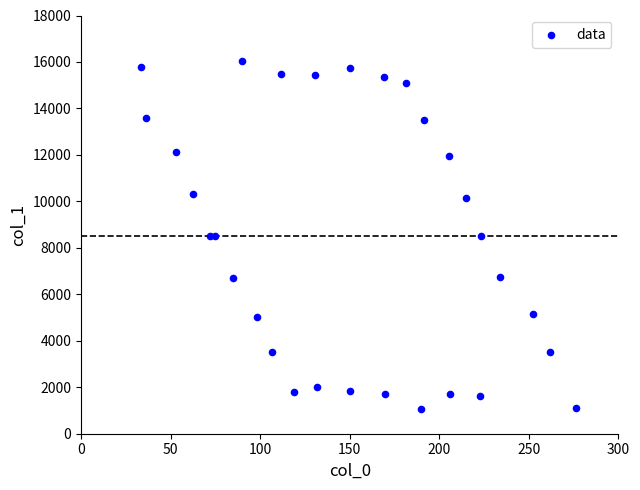

What is the range of X values (max minus min)?

242.7